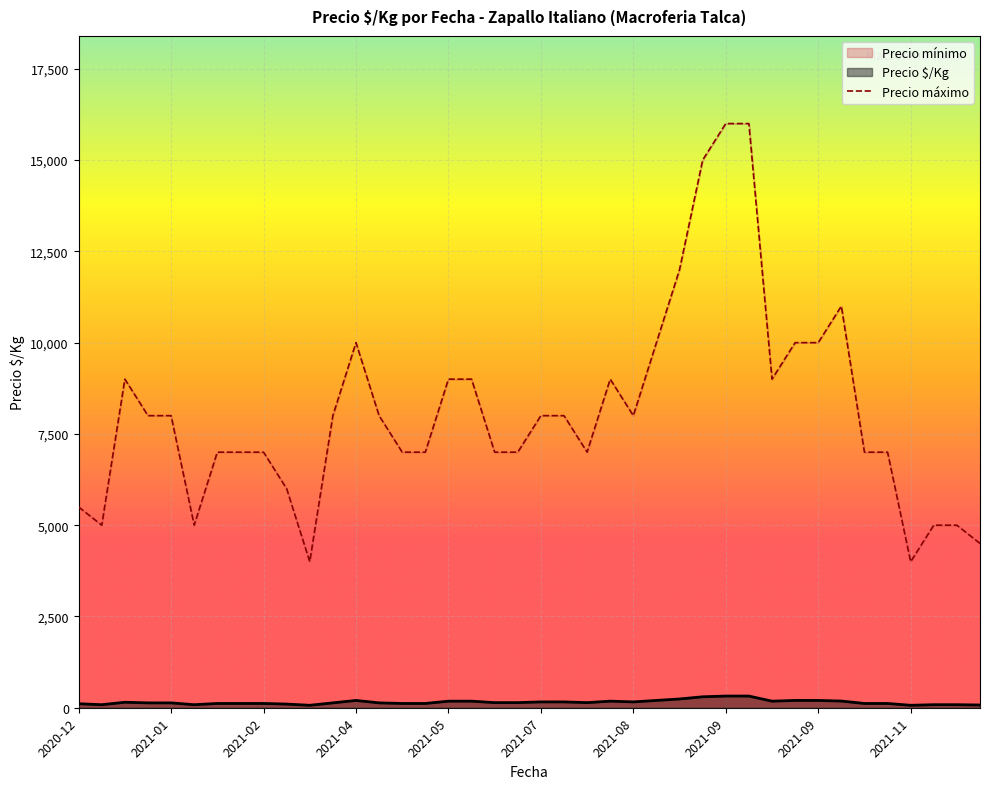

How many lines are shown in the chart?

2